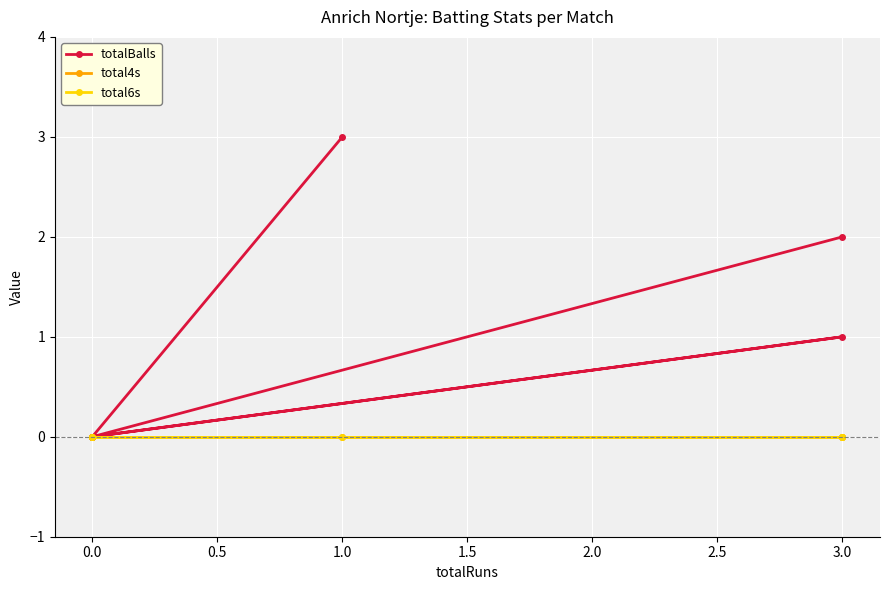

What is the value of the totalBalls point at the 5th from the left?

2